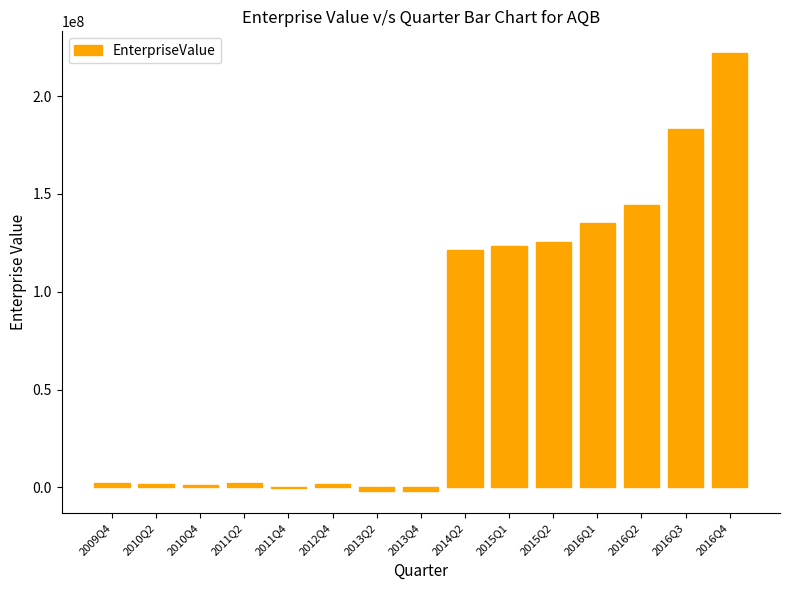

What is the maximum value shown in the chart?

221875378.6